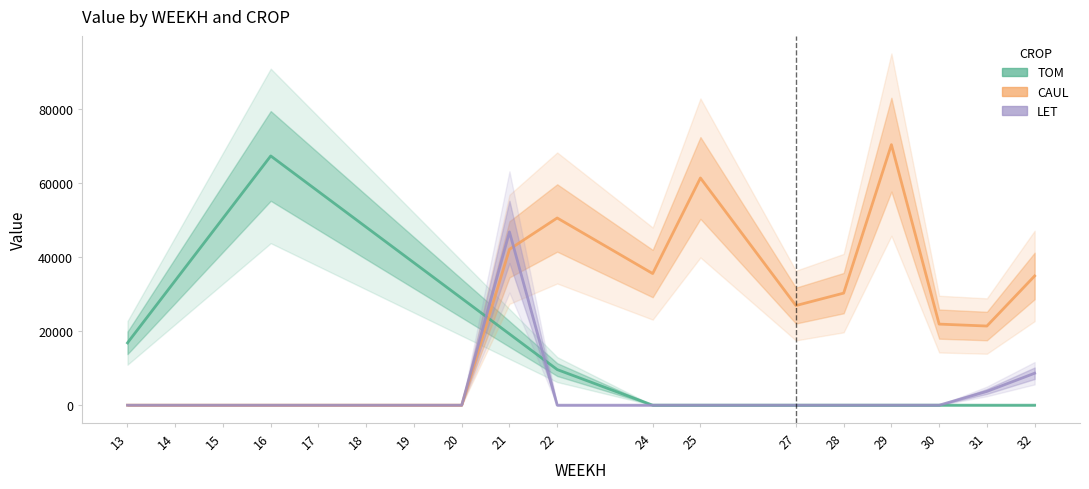

True or false: CAUL has a value of 0.0 at 18.

True